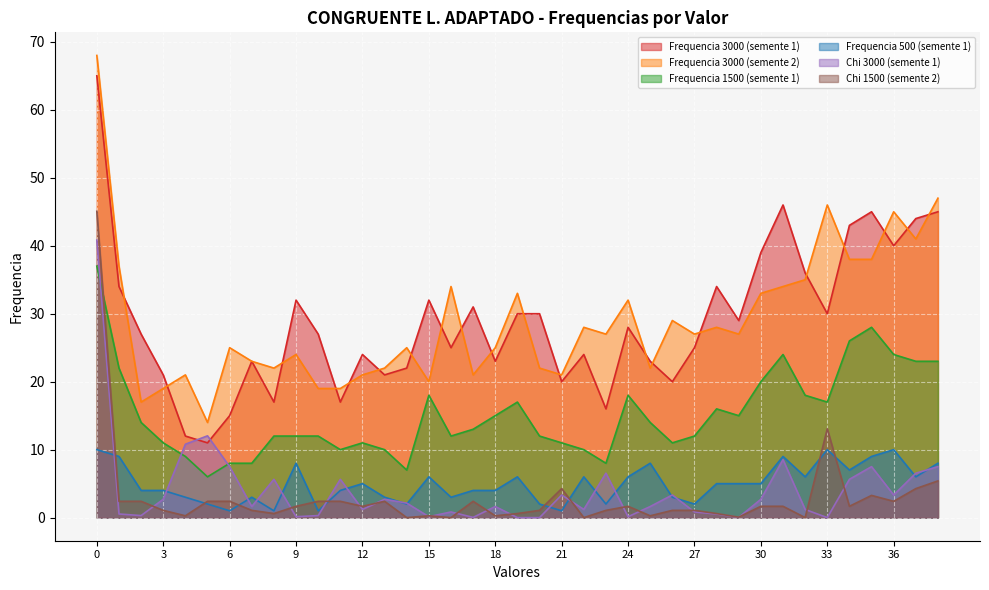

What is the total value across all series at 20?

67.1